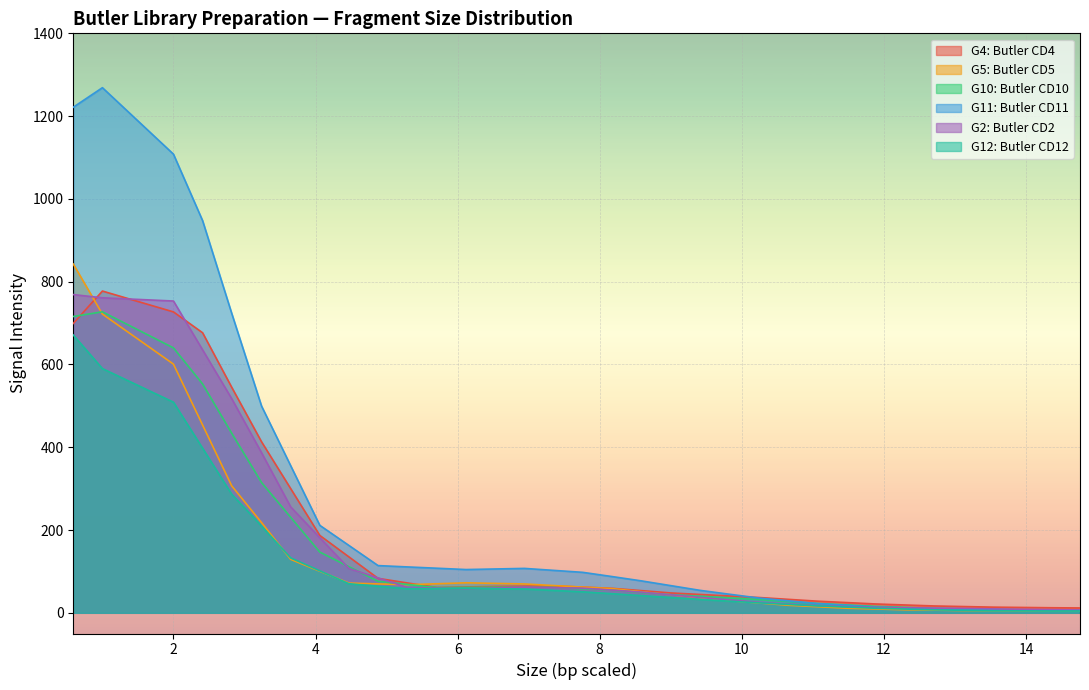

What is the total value across all series at 2.82?

2812.6